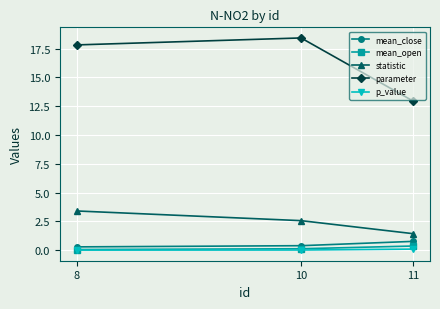

What is the maximum value shown in the chart?

18.4